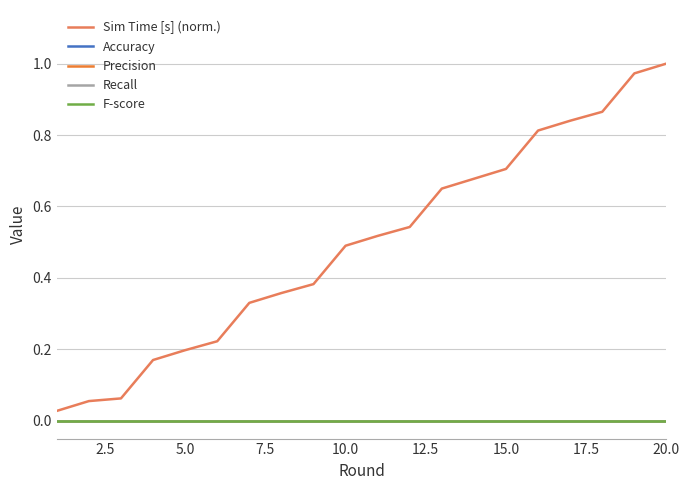

Reading left to right, list all the values displayed in this chart.

Sim Time [s] (norm.): 0.0	0.1	0.1	0.2	0.2	0.2	0.3	0.4	0.4	0.5	0.5	0.5	0.7	0.7	0.7	0.8	0.8	0.9	1.0	1.0
Accuracy: 0.0	0.0	0.0	0.0	0.0	0.0	0.0	0.0	0.0	0.0	0.0	0.0	0.0	0.0	0.0	0.0	0.0	0.0	0.0	0.0
Precision: 0.0	0.0	0.0	0.0	0.0	0.0	0.0	0.0	0.0	0.0	0.0	0.0	0.0	0.0	0.0	0.0	0.0	0.0	0.0	0.0
Recall: 0.0	0.0	0.0	0.0	0.0	0.0	0.0	0.0	0.0	0.0	0.0	0.0	0.0	0.0	0.0	0.0	0.0	0.0	0.0	0.0
F-score: 0.0	0.0	0.0	0.0	0.0	0.0	0.0	0.0	0.0	0.0	0.0	0.0	0.0	0.0	0.0	0.0	0.0	0.0	0.0	0.0